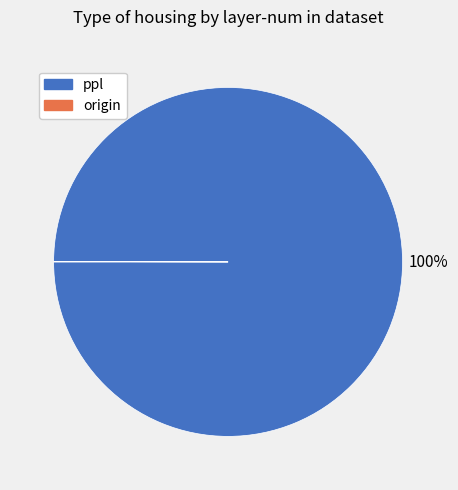

What is the largest slice in the pie chart?

ppl